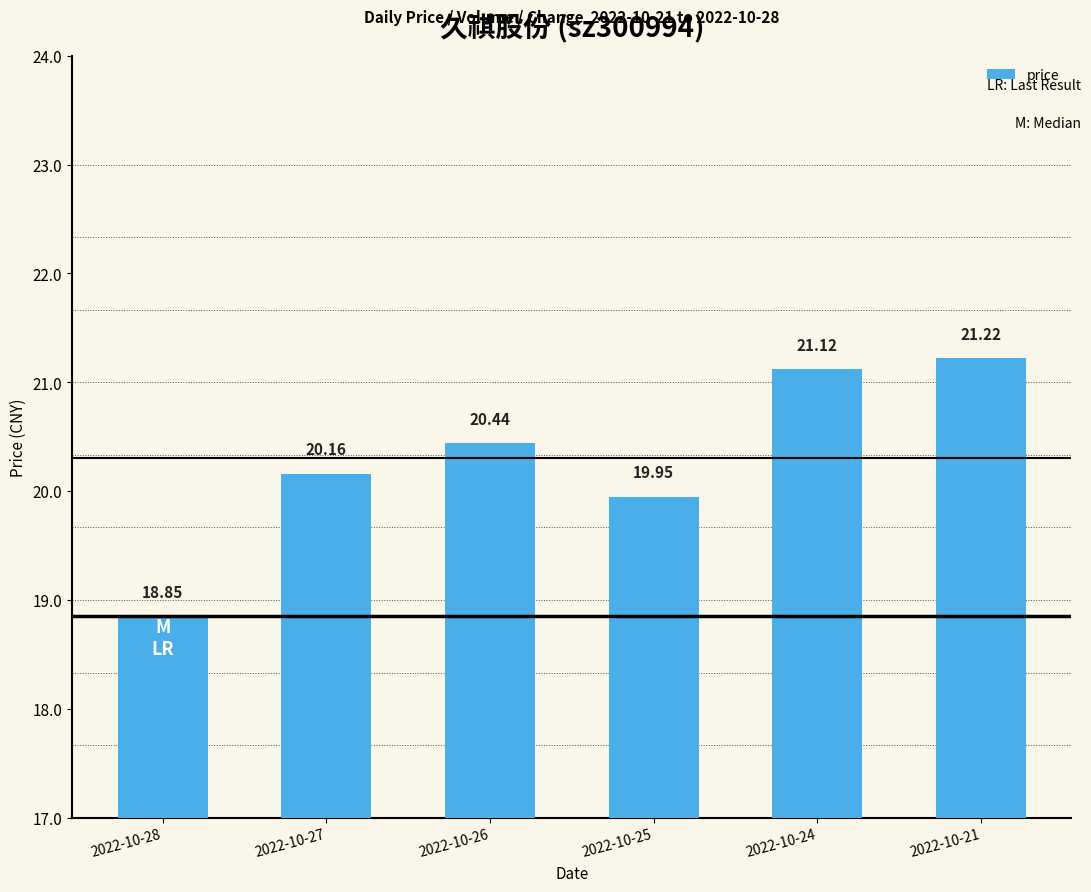

True or false: the data shows 21.1 at 2022-10-24.

True